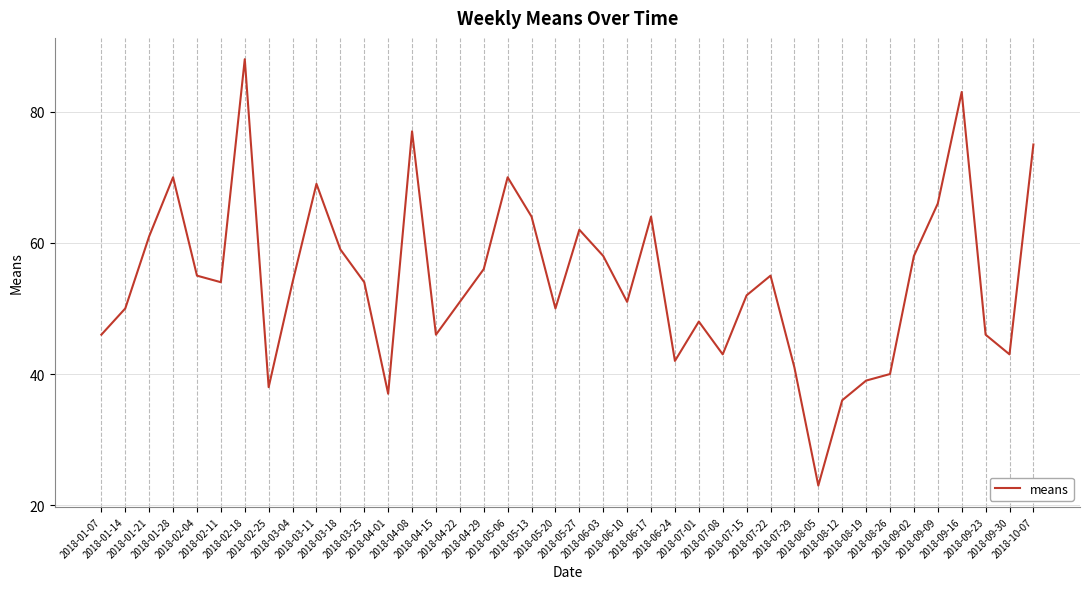

How many lines are shown in the chart?

1